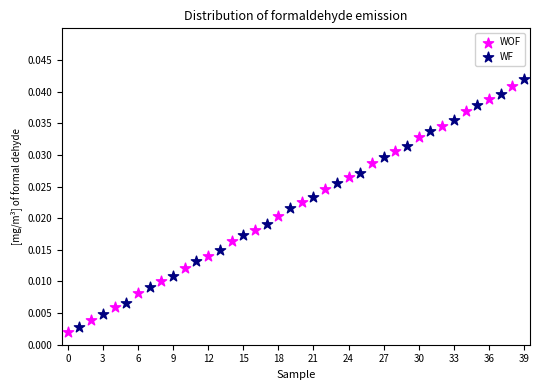

Which series has the largest Y range (max minus min)?

WF